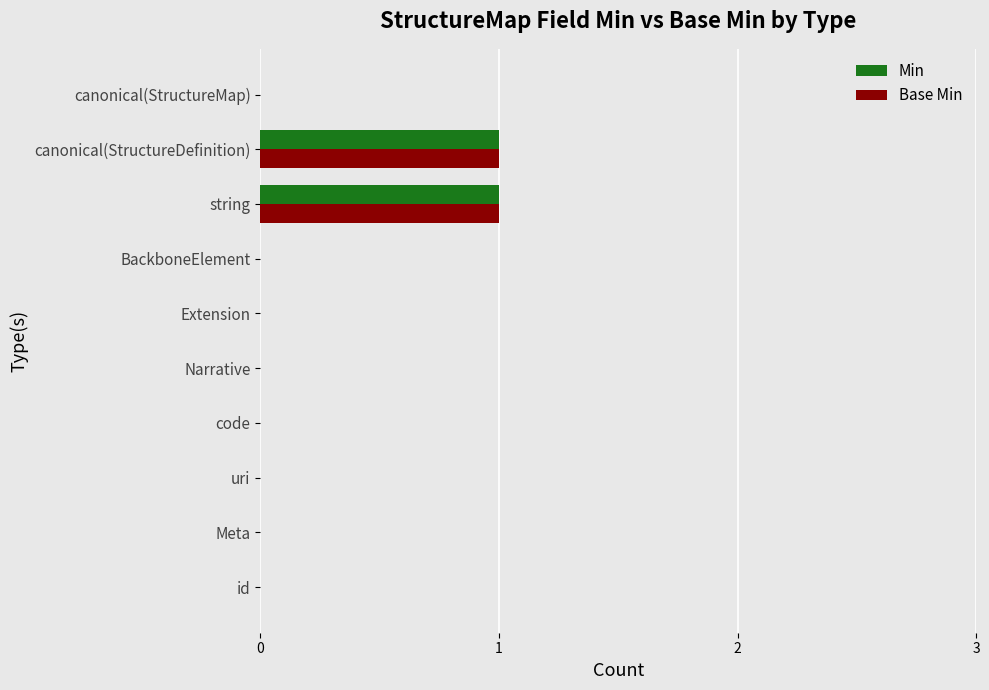

Is the value of Base Min at canonical(StructureDefinition) greater than the value of Min at code?

Yes